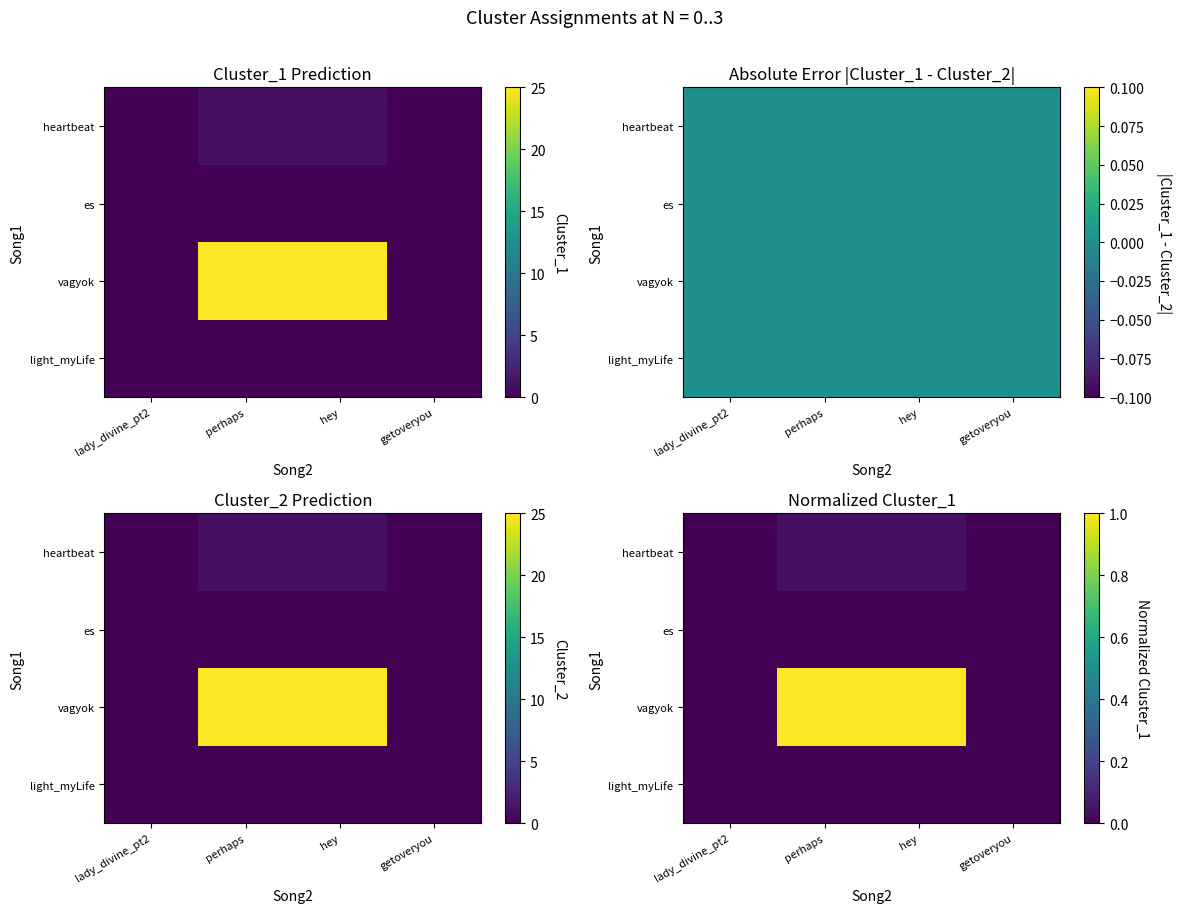

Which category has the highest value across all series?

perhaps